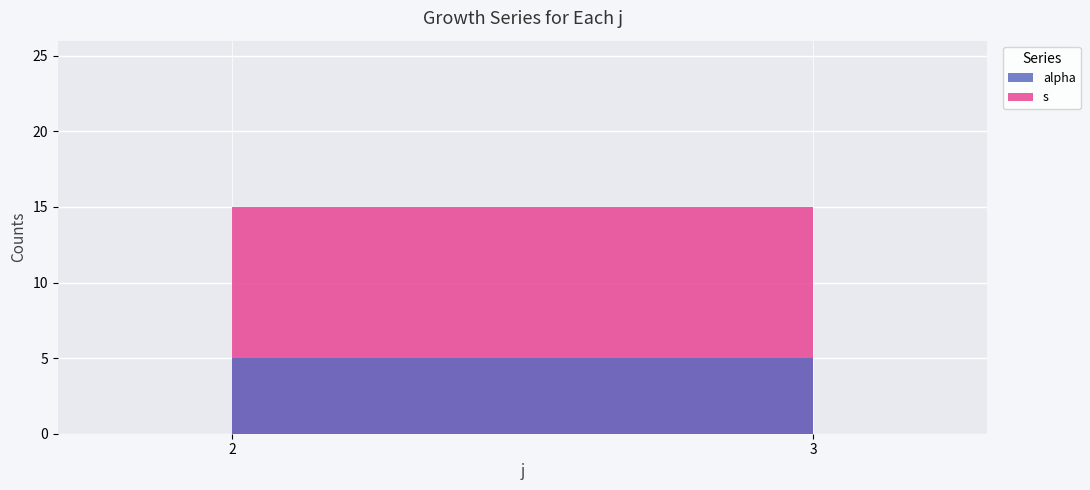

Reading left to right, list all the values displayed in this chart.

s: 2=15	3=15
alpha: 2=5	3=5